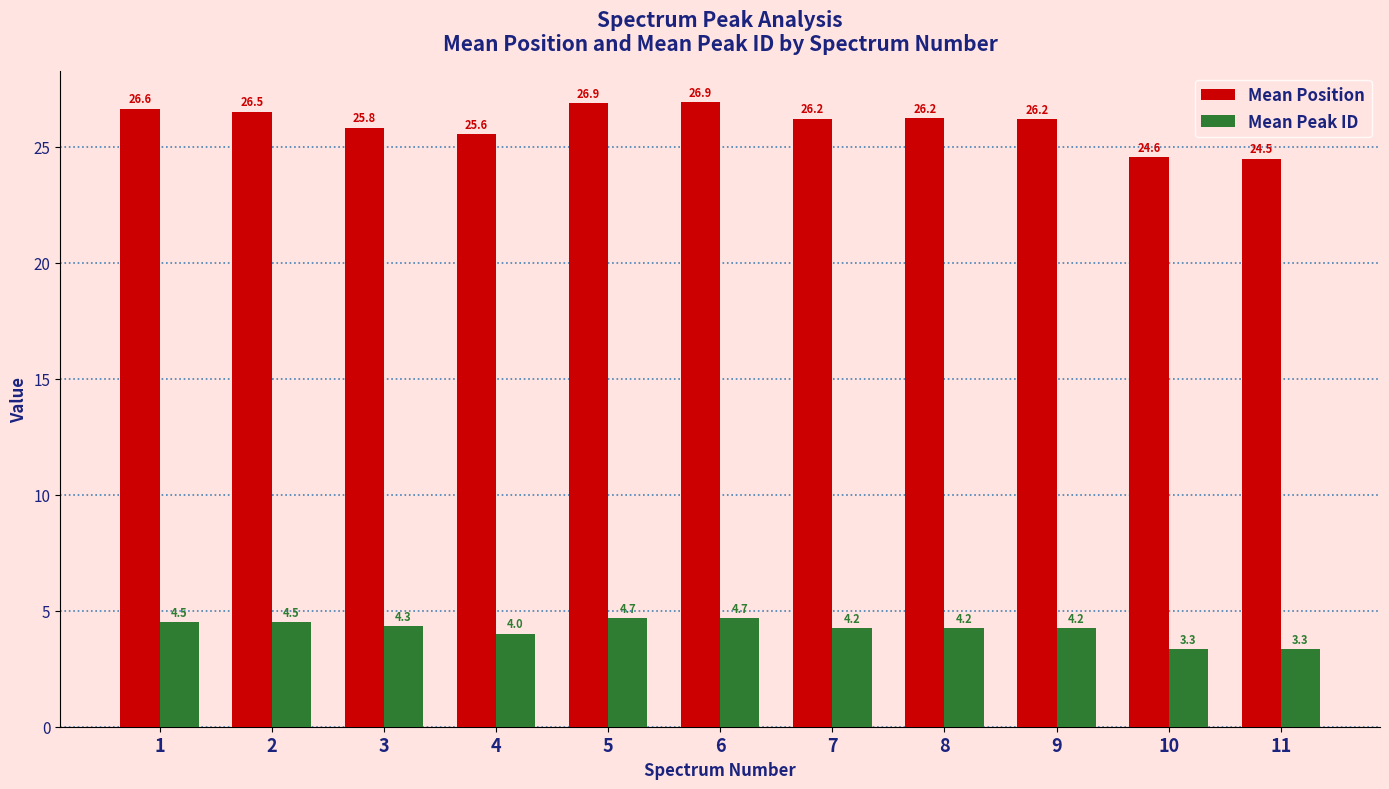

Does the chart contain stacked bars?

No